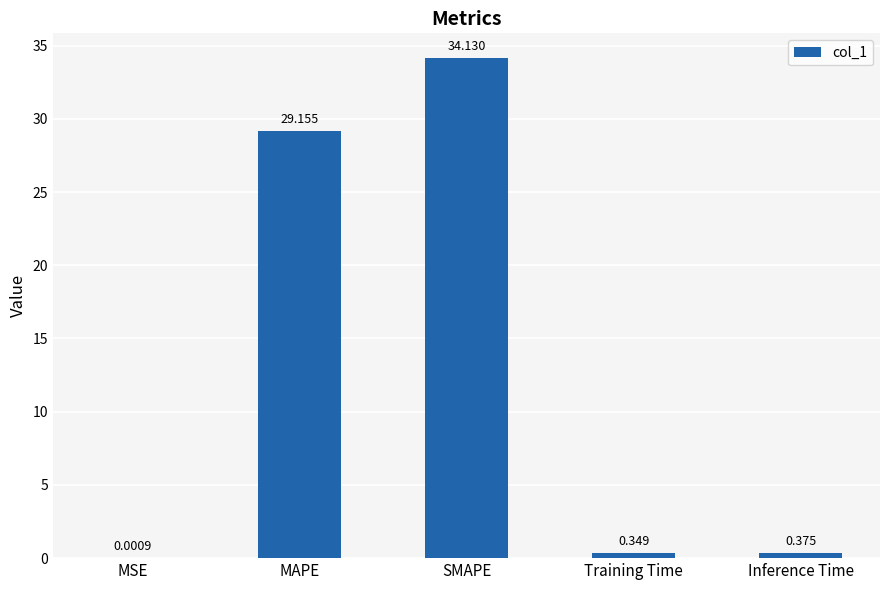

At which label is the value closest to 17?

MAPE